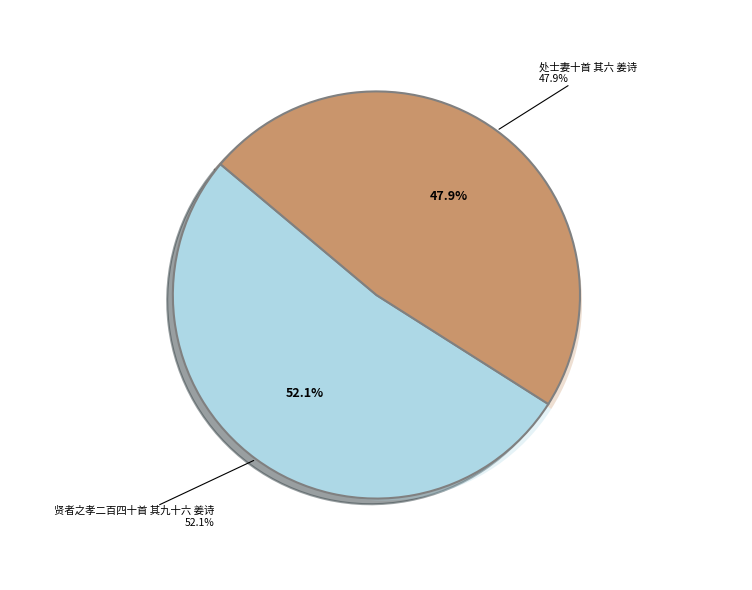

What percentage do 处士妻十首 其六 姜诗 and 贤者之孝二百四十首 其九十六 姜诗 together represent?

100.0%